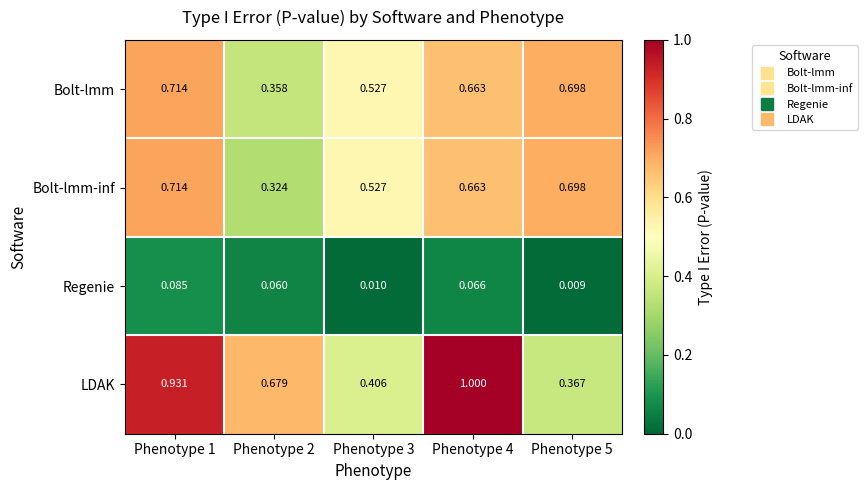

Is the value of Bolt-lmm-inf at Phenotype 5 greater than the value of Bolt-lmm at Phenotype 3?

Yes